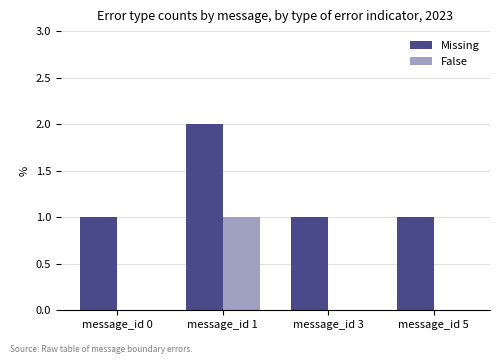

At which label does False reach its peak?

message_id 1